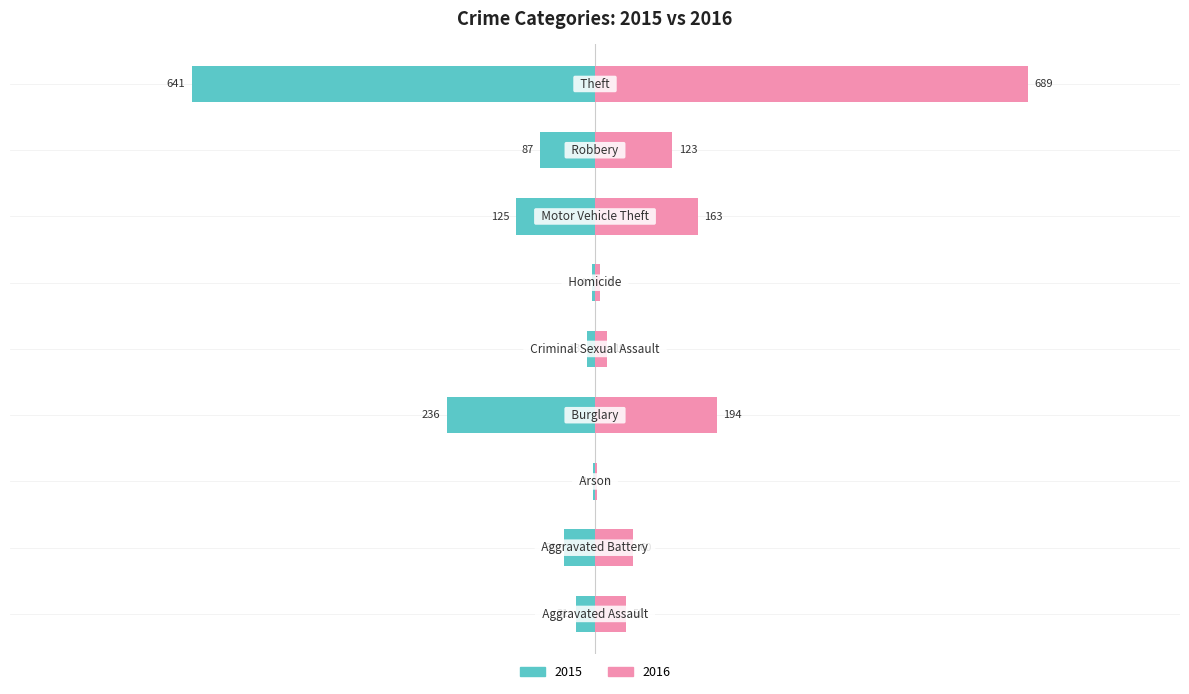

How many values in the 2016 series exceed 60?

4